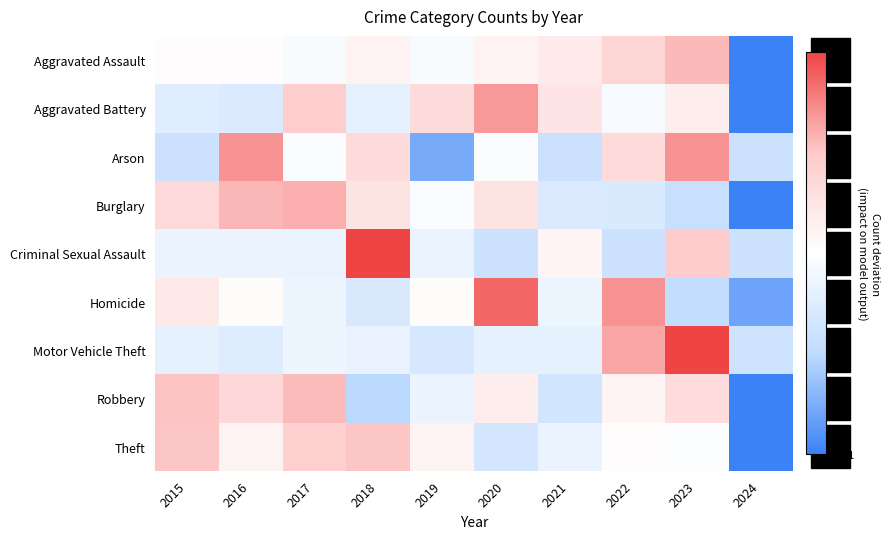

What is the difference between the highest and lowest values at 2016?

2.0